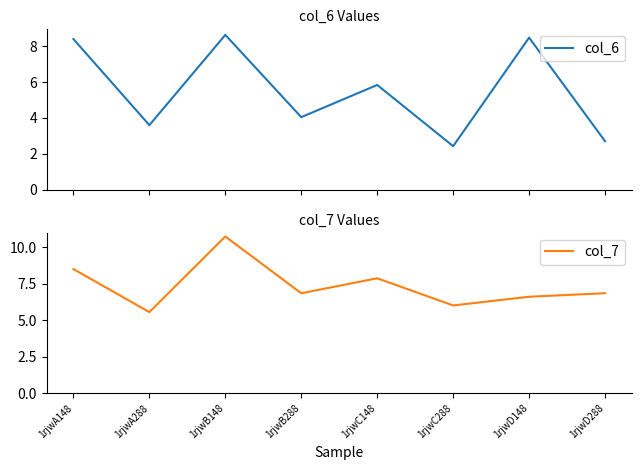

What are all the series names shown in the legend?

col_6, col_7